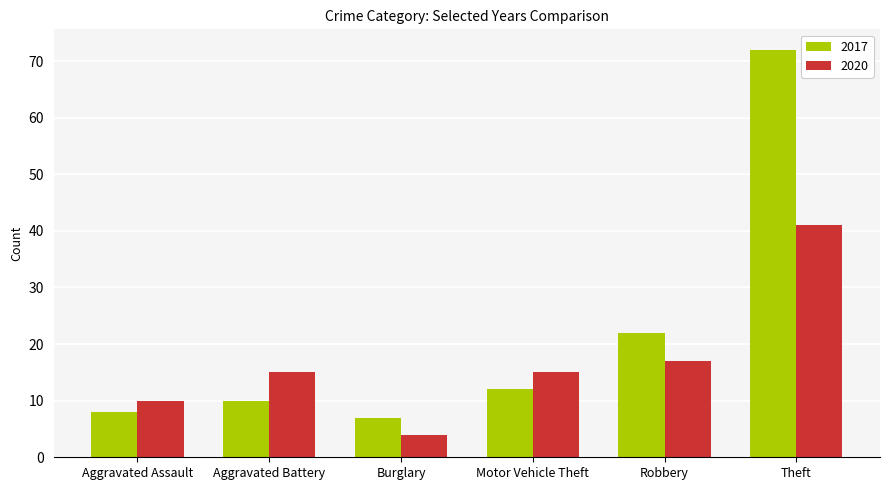

The 2017 series shows 10 at Aggravated Battery. True or false?

True